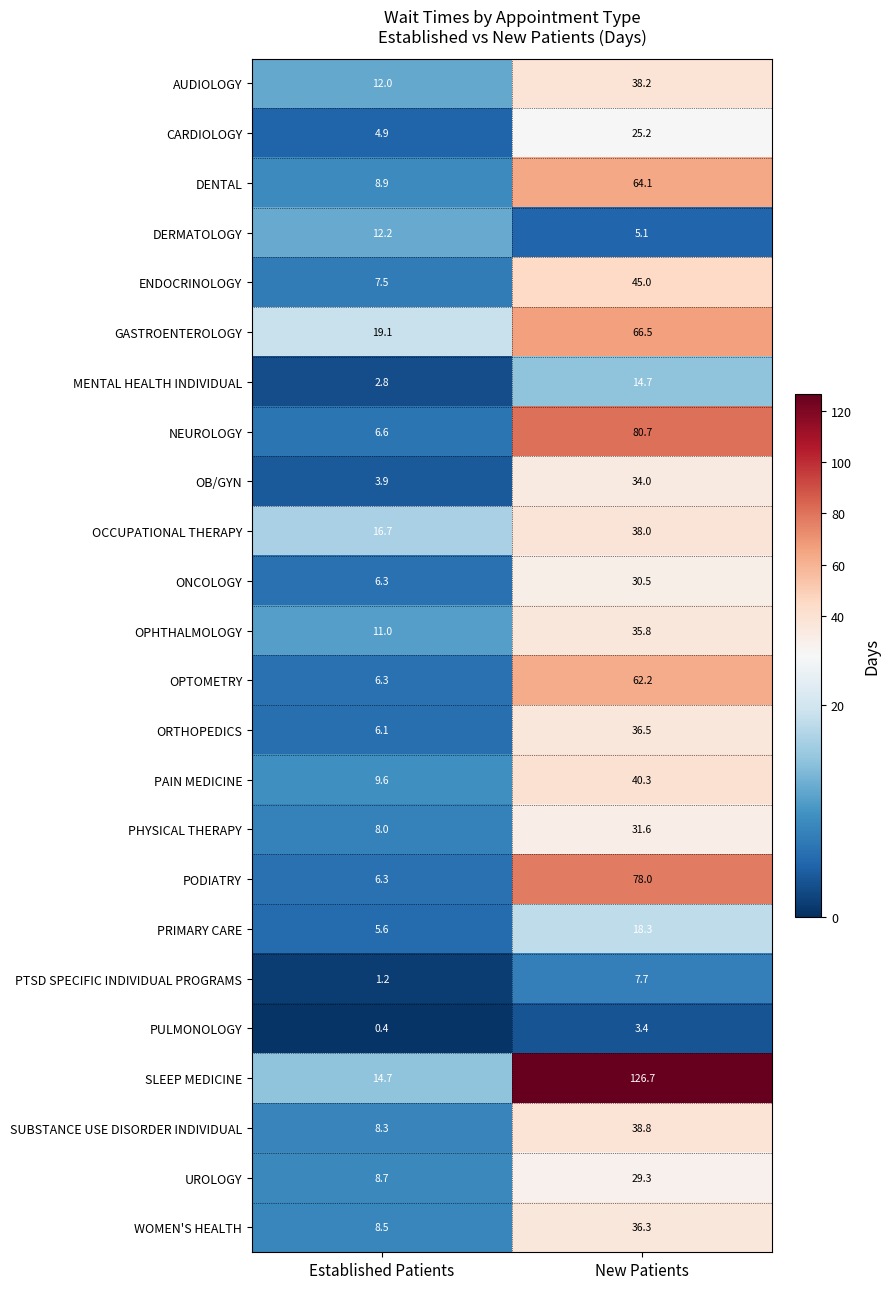

List the labels in order of PULMONOLOGY value, largest first.

New Patients, Established Patients